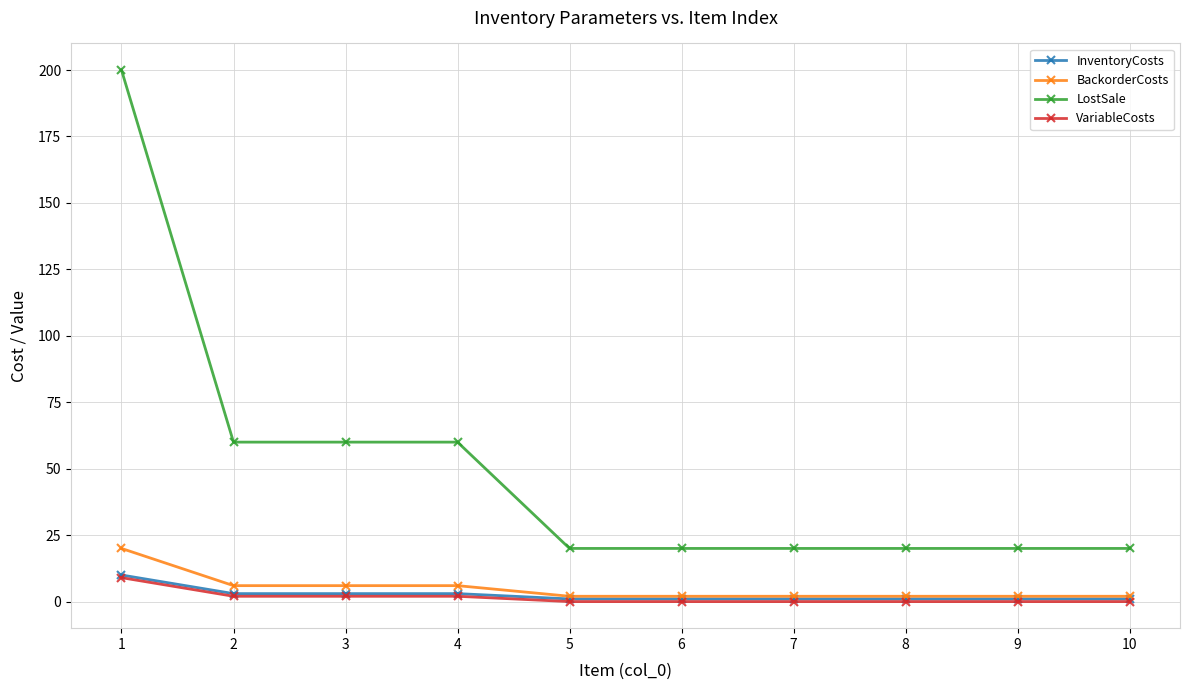

True or false: InventoryCosts and LostSale cross at least once.

False